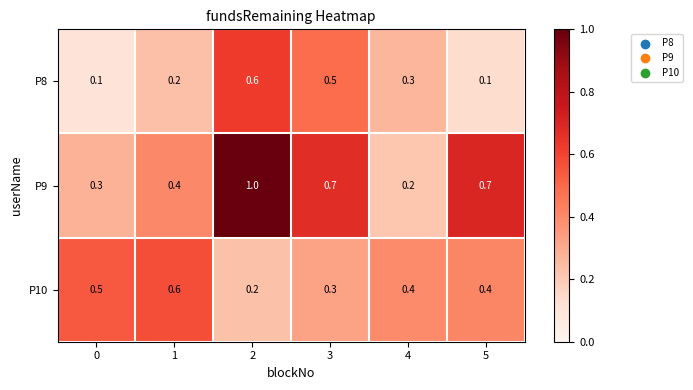

How many series are shown in this chart?

3